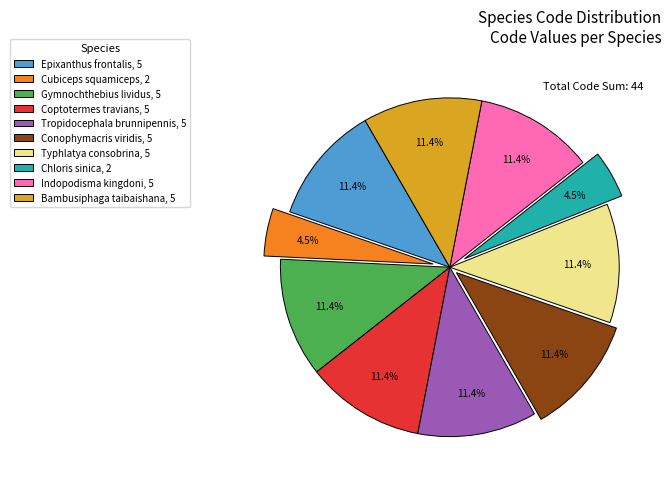

Does any single category account for the majority?

No